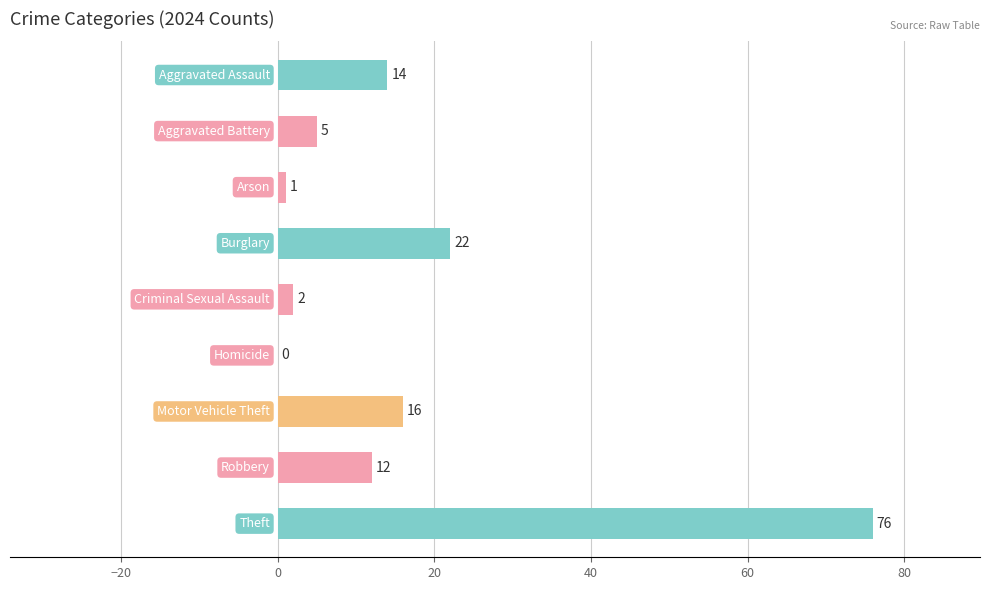

What is the sum of all values?

148